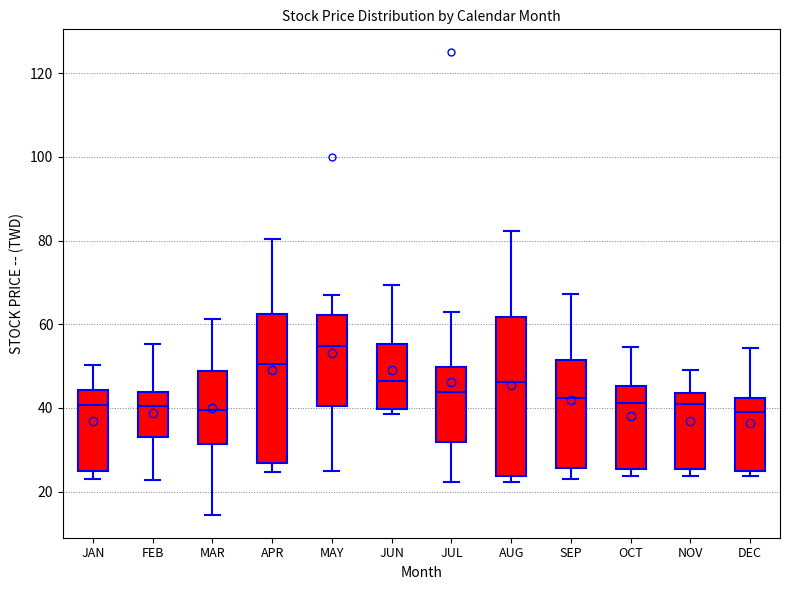

Which box has the highest median line?

MAY